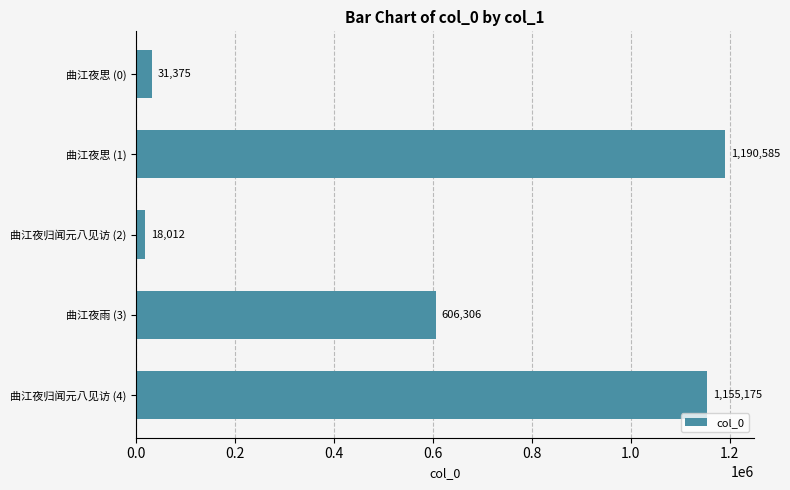

What position from the bottom is 曲江夜雨 (3)?

2